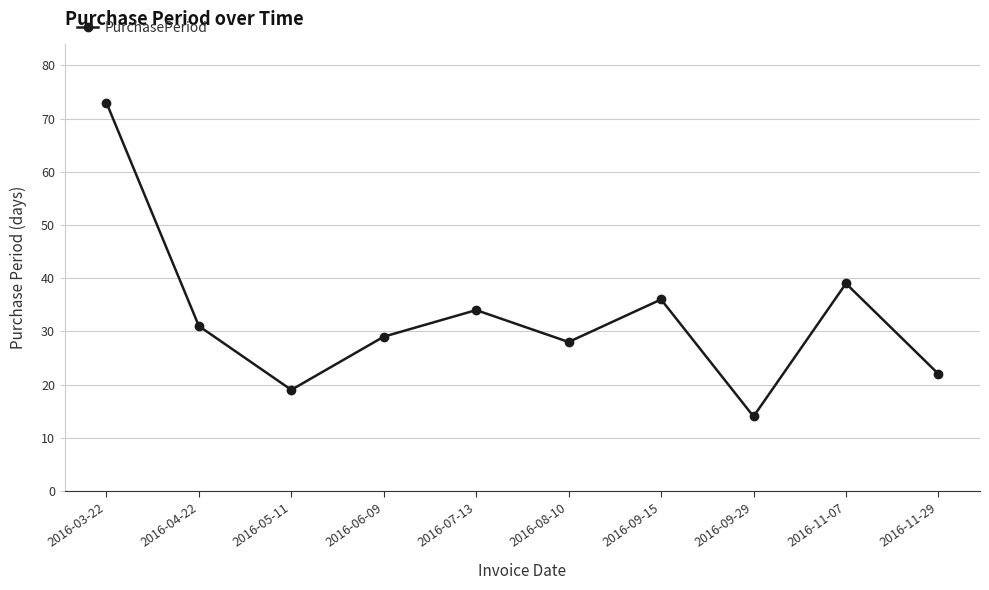

At which label does the data first exceed 31?

2016-03-22